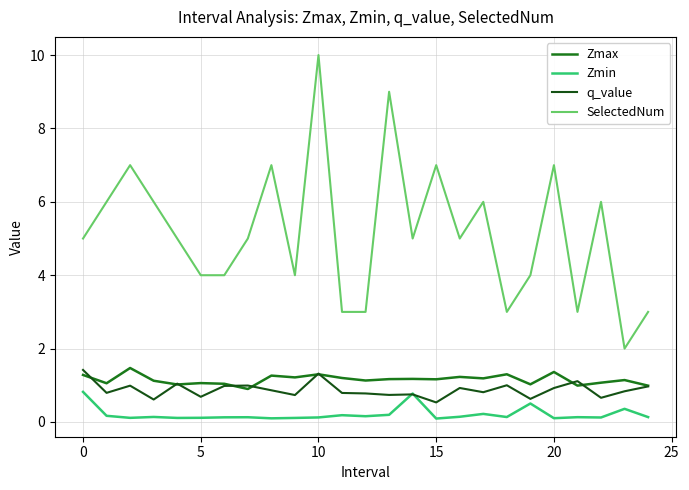

True or false: Zmin and Zmax cross at least once.

False